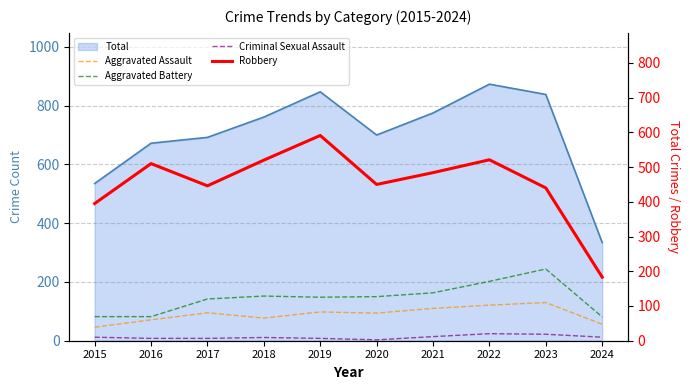

What is the value of the Robbery point at the 9th from the left?

440